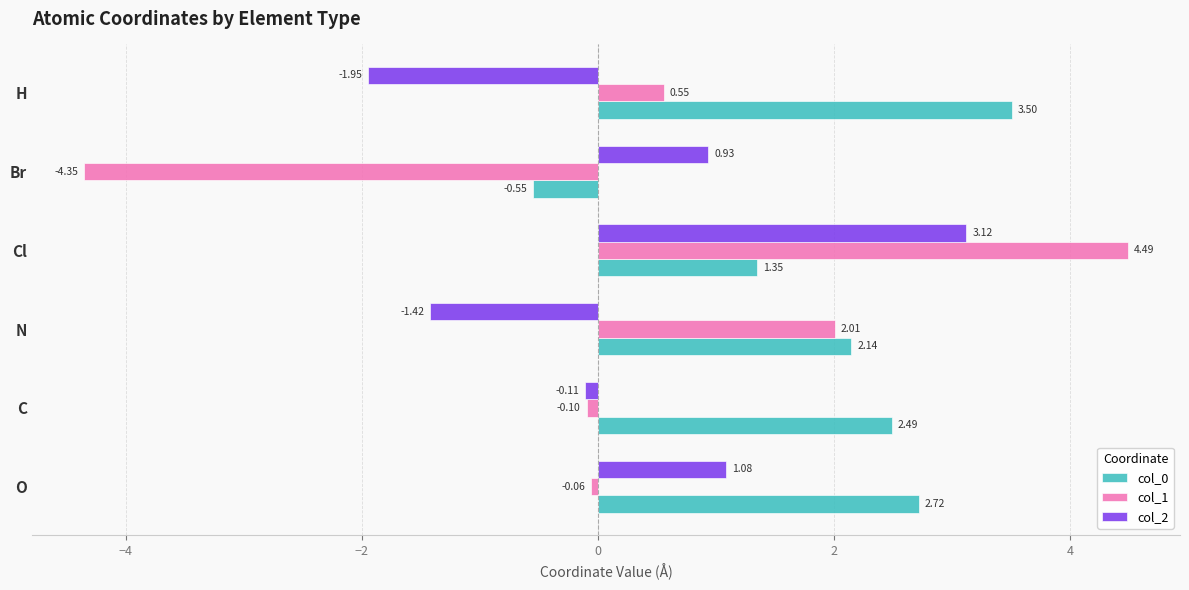

Between O and H, which series saw the biggest shift?

col_2